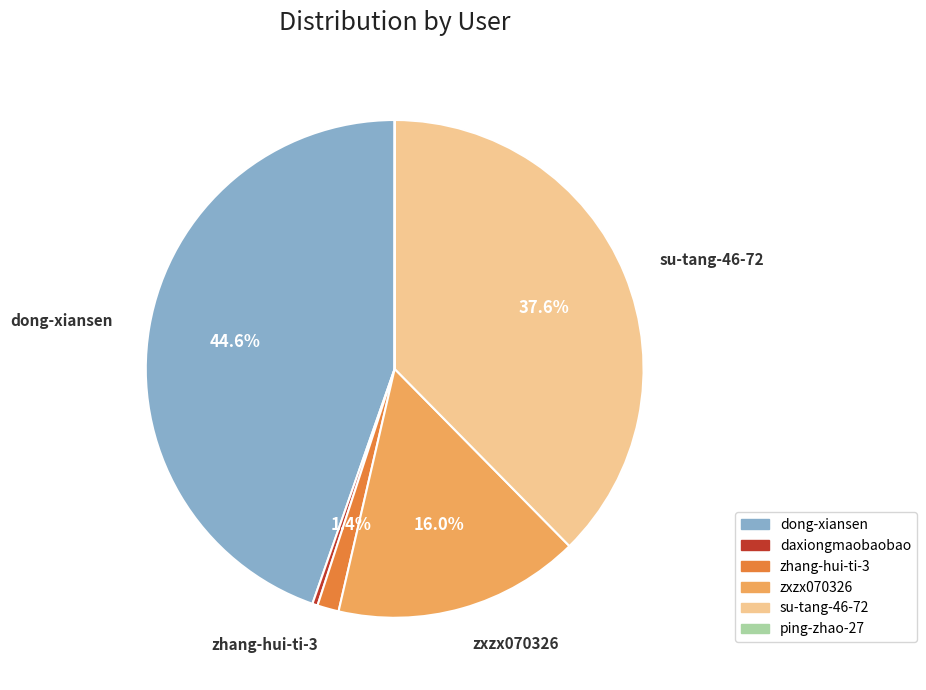

How much of the chart is everything except su-tang-46-72?

62.4%